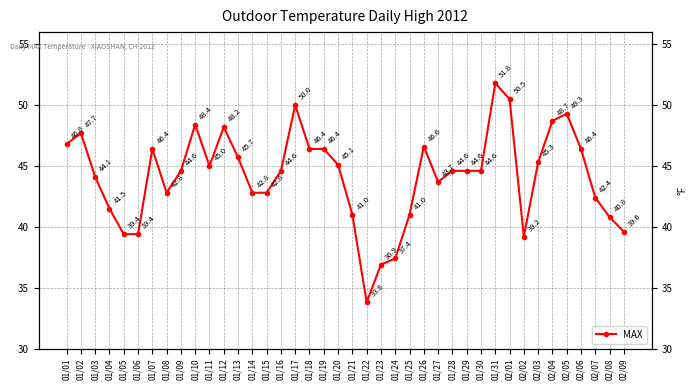

True or false: the data has more than 2 interior local peaks.

True